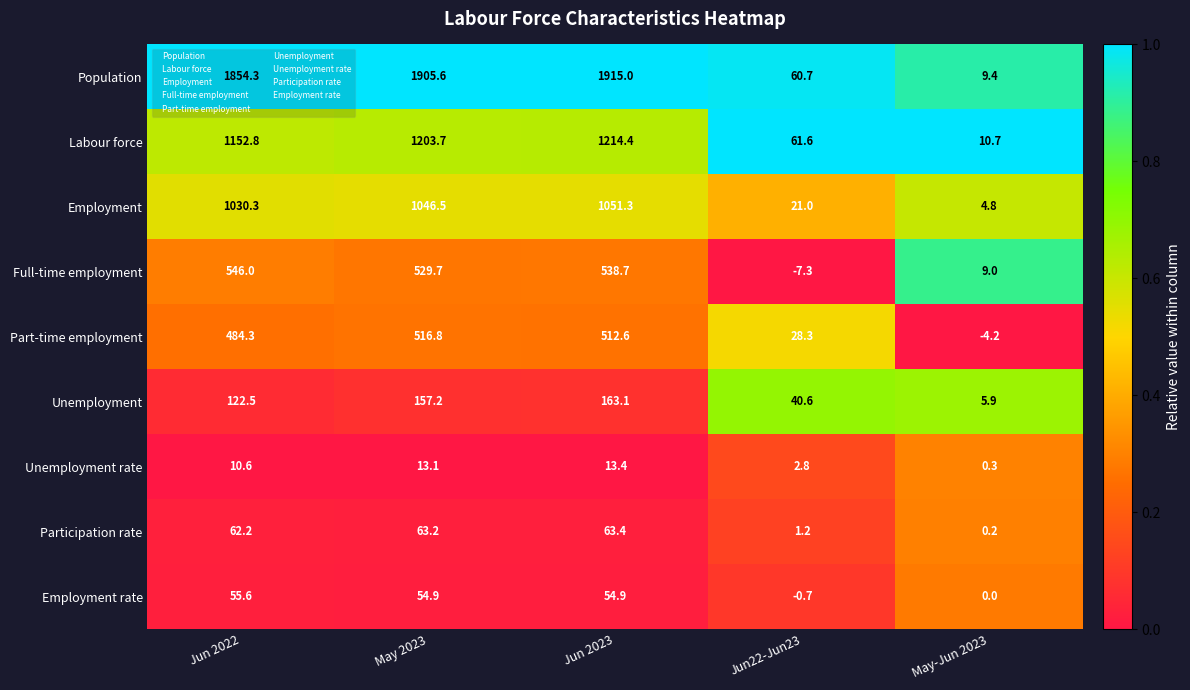

What is the difference between the Employment rate values at Jun22-Jun23 and May 2023?

55.6